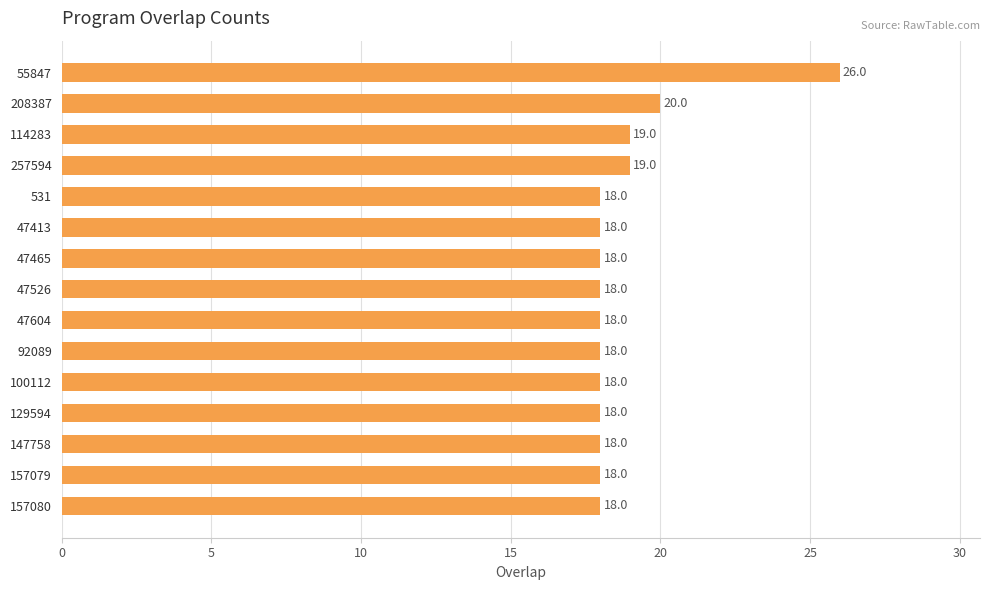

What is the difference between the maximum and minimum values?

8